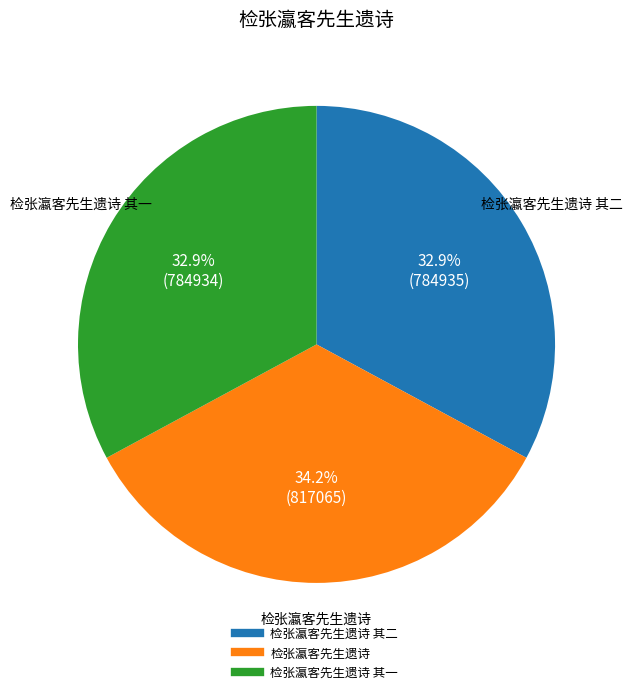

Is there a majority slice in this chart?

No